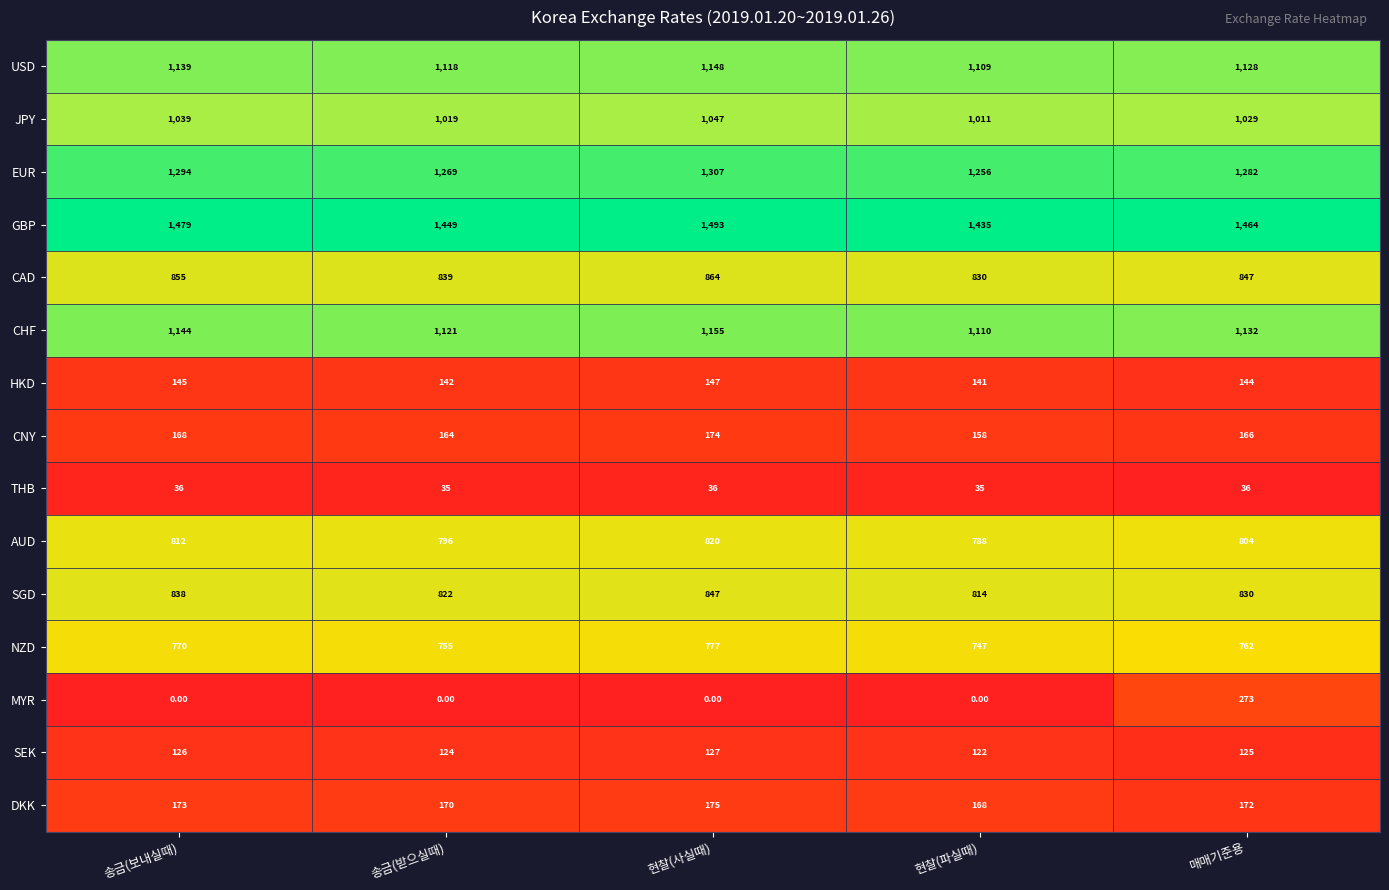

At which label does SEK first exceed 125?

송금(보내실때)